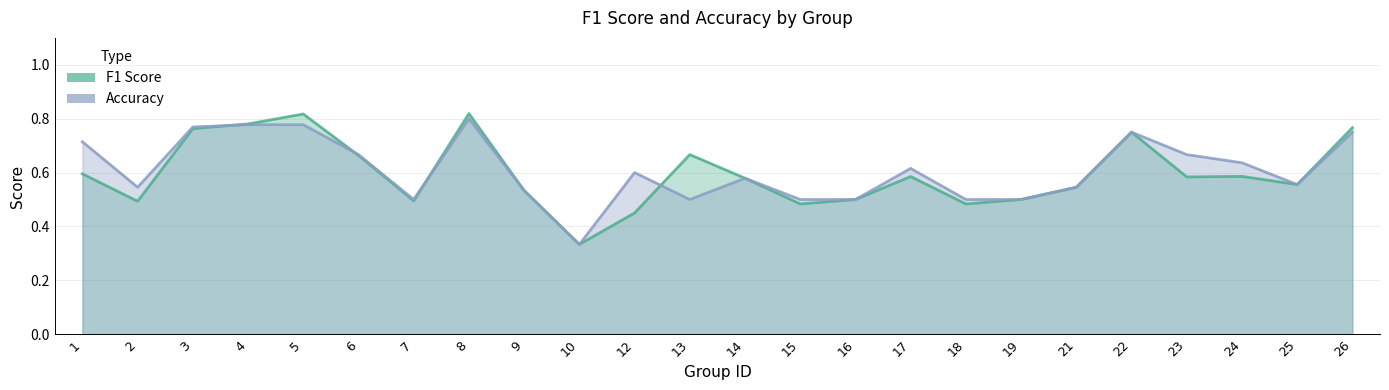

Reading left to right, extract all data points from this chart.

f1: 1=0.6	2=0.5	3=0.8	4=0.8	5=0.8	6=0.7	7=0.5	8=0.8	9=0.5	10=0.3	12=0.5	13=0.7	14=0.6	15=0.5	16=0.5	17=0.6	18=0.5	19=0.5	21=0.5	22=0.8	23=0.6	24=0.6	25=0.6	26=0.8
accuracy: 1=0.7	2=0.5	3=0.8	4=0.8	5=0.8	6=0.7	7=0.5	8=0.8	9=0.5	10=0.3	12=0.6	13=0.5	14=0.6	15=0.5	16=0.5	17=0.6	18=0.5	19=0.5	21=0.5	22=0.8	23=0.7	24=0.6	25=0.6	26=0.8